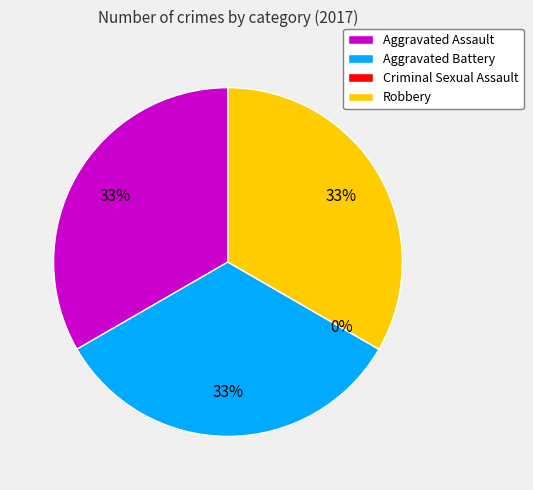

What percentage is NOT represented by Aggravated Battery?

66.7%